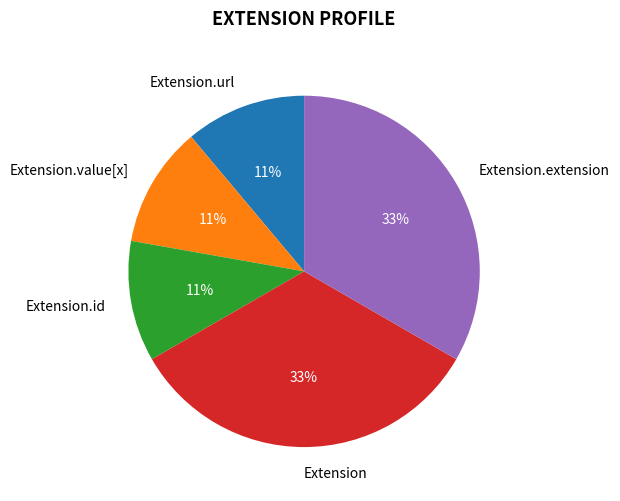

True or false: Extension.extension accounts for 33% of the total.

True